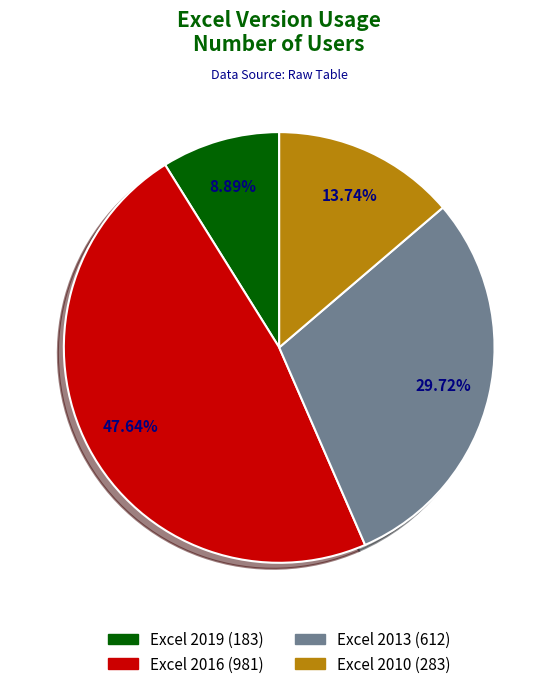

Is it true that Excel 2016 is 63% of the pie?

False